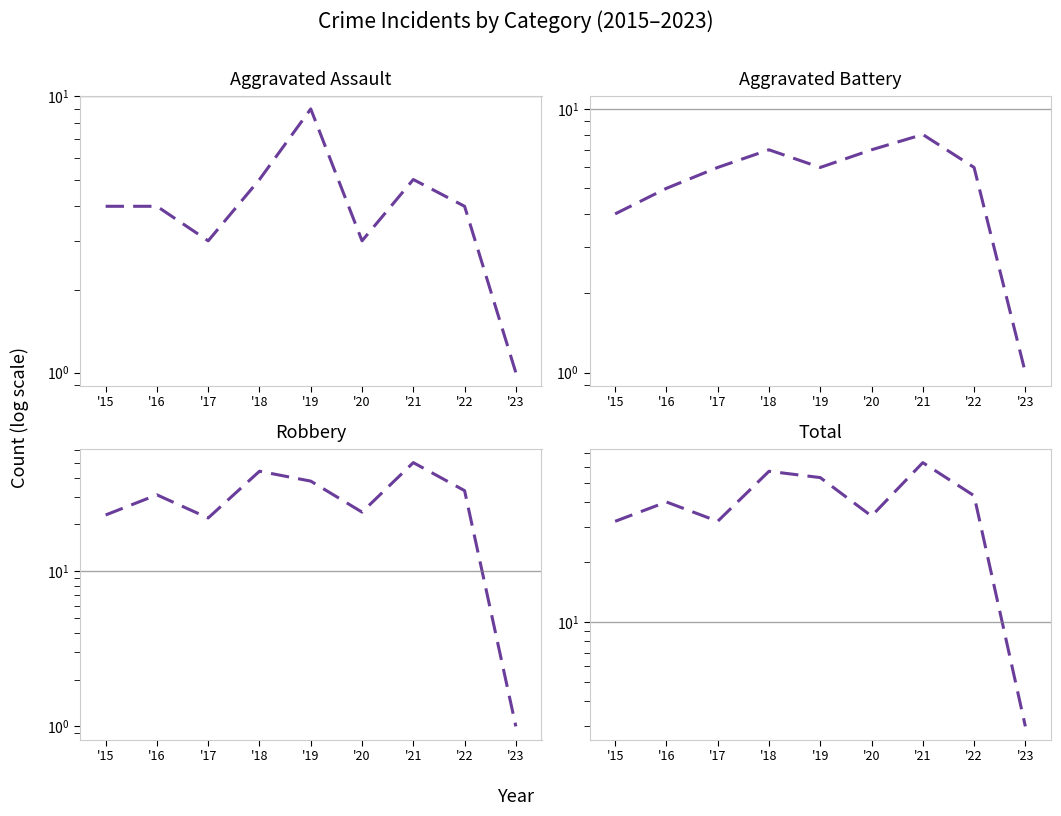

Does the chart display data point markers on the line(s)?

No